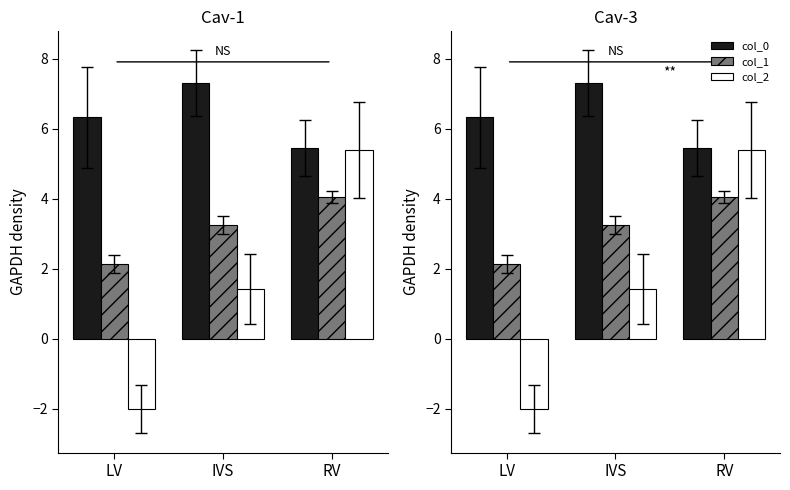

What is the maximum value shown in the chart?

7.3